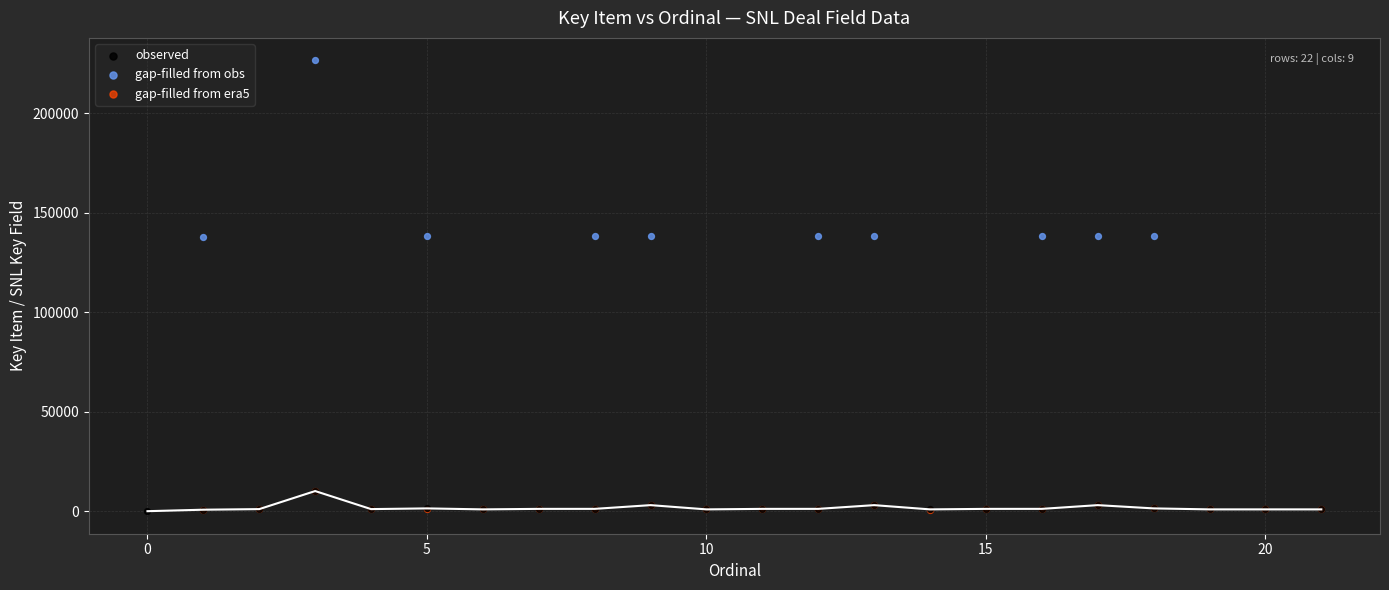

Which series reaches the maximum Y coordinate?

gap-filled from obs